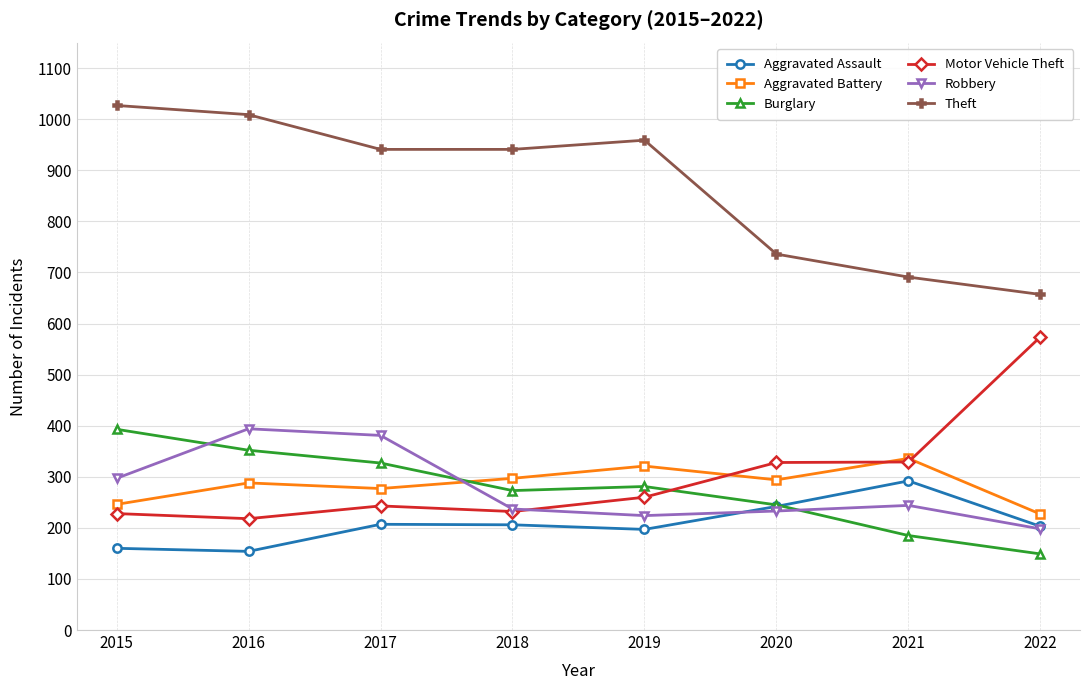

What is the average value of the Aggravated Assault series?

208